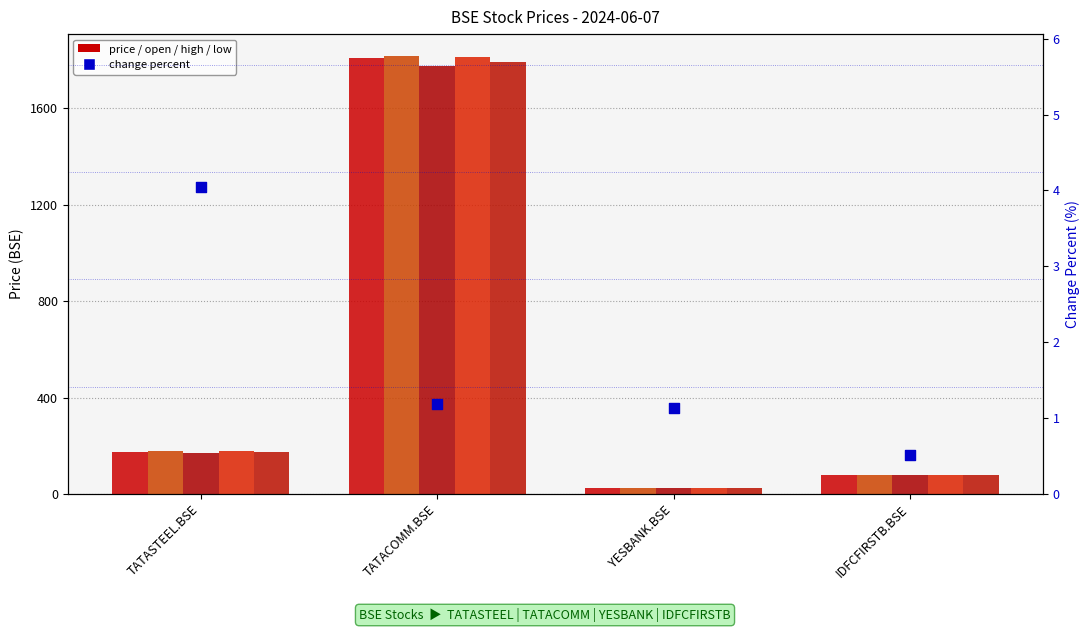

At which category is the sum across all series the highest?

TATACOMM.BSE